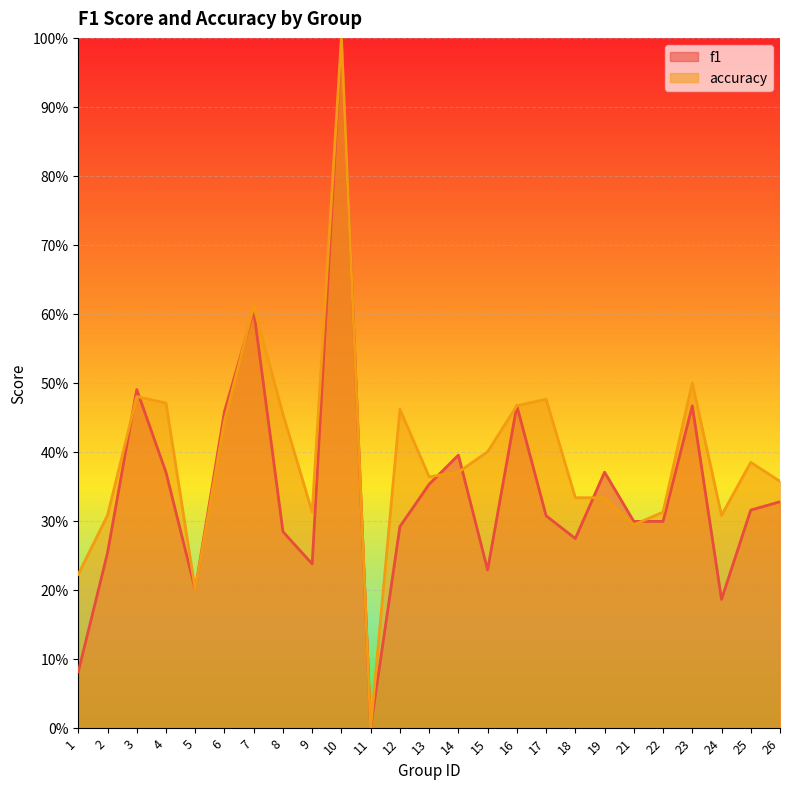

How many lines are shown in the chart?

2